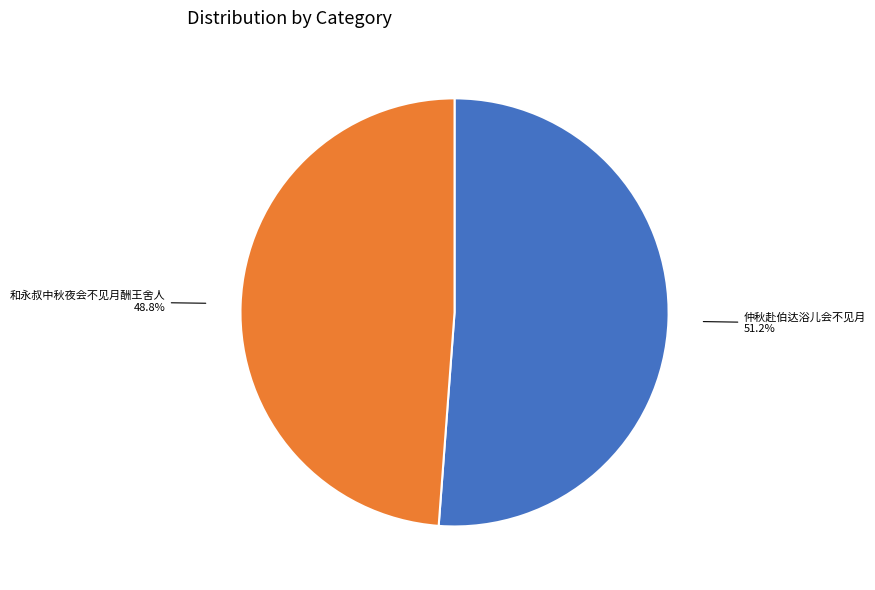

Is there any slice that represents more than half of the pie?

Yes